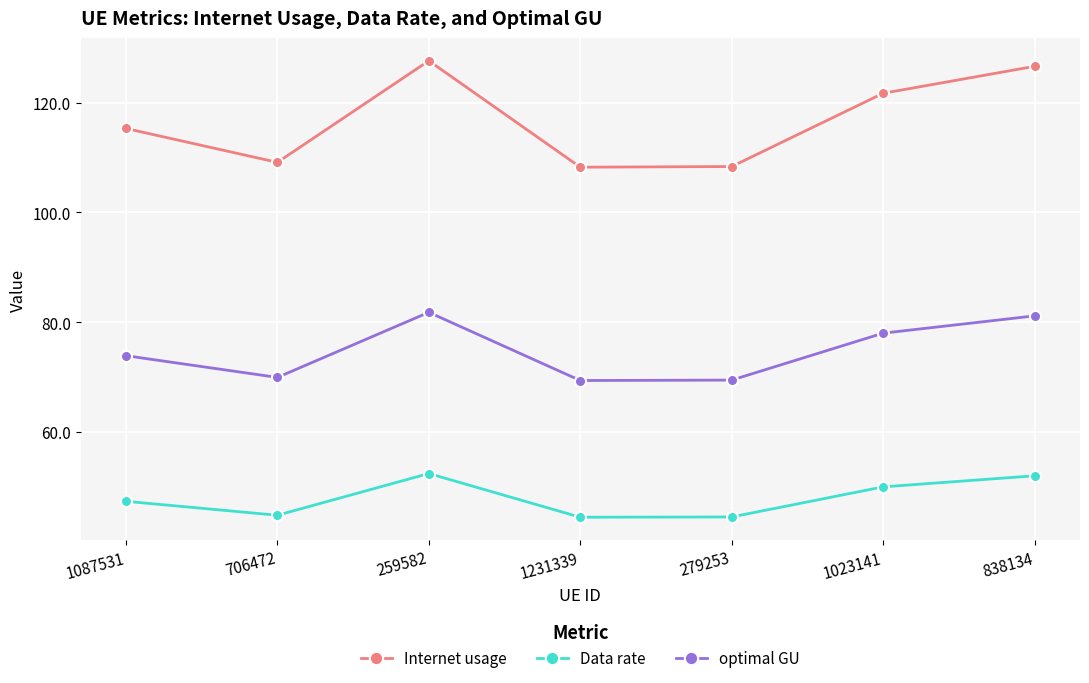

At 1231339, list the series in order from largest to smallest.

Internet usage, optimal GU, Data rate